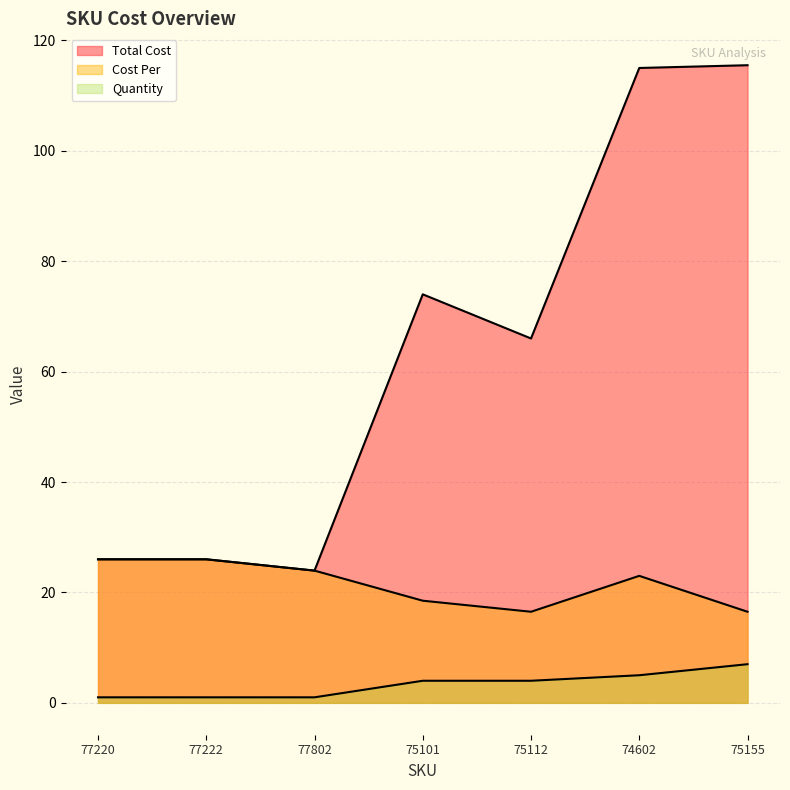

What value does the Quantity series have at 75101?

4.0